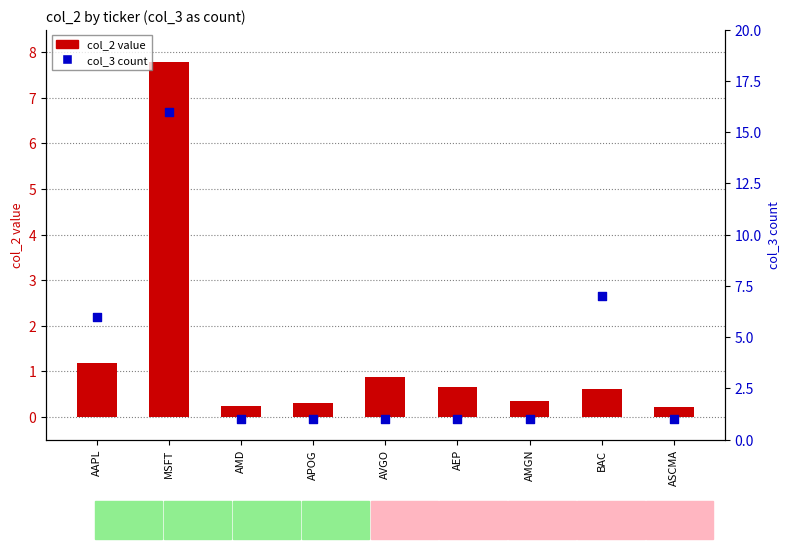

Which series reaches the minimum Y coordinate?

col_2 value